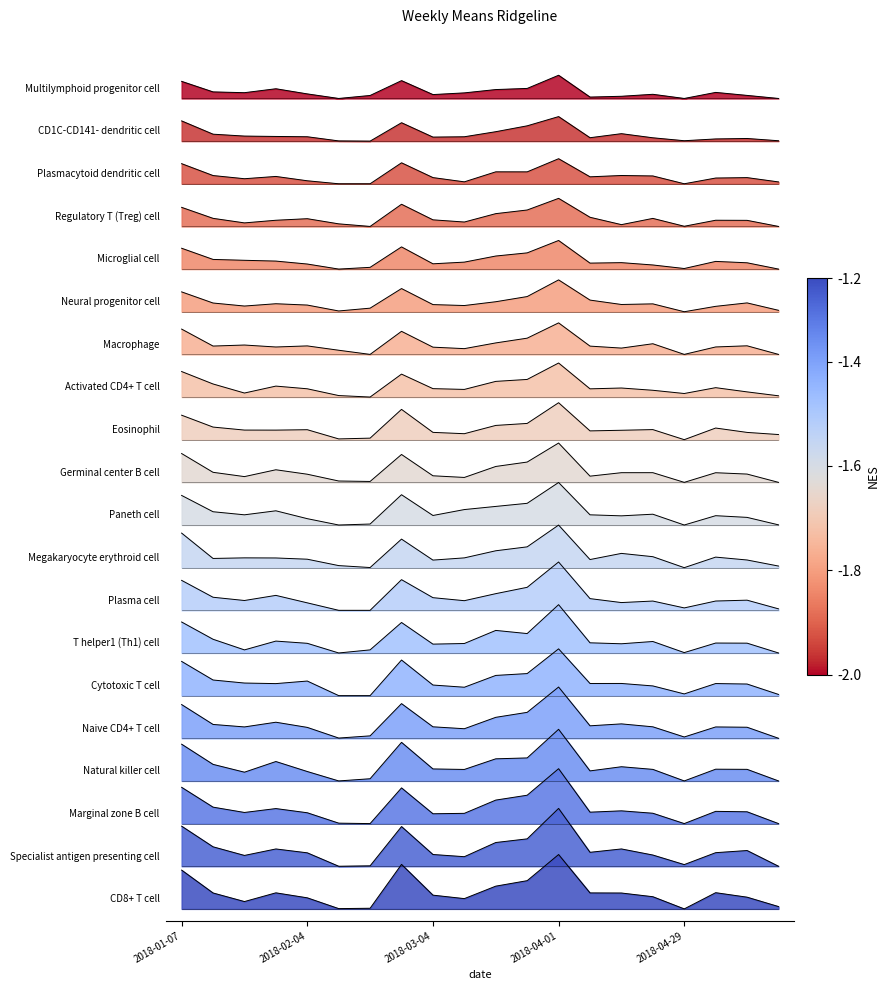

How many interior local valleys (lower than both neighbors) does the data have?

5